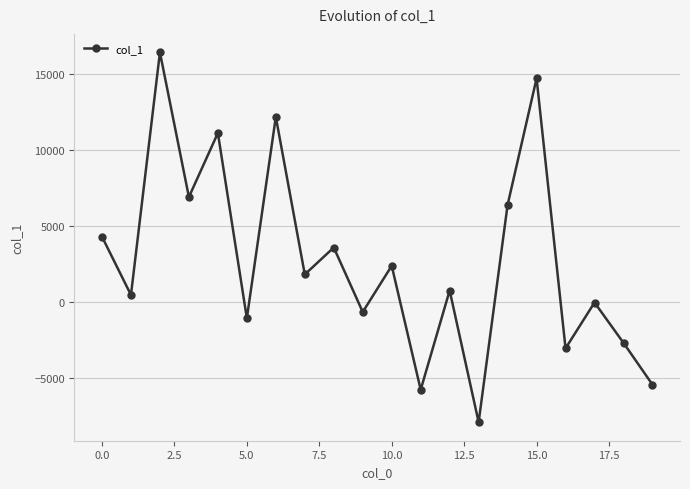

What is the value of the 4th point from the left?

6898.5